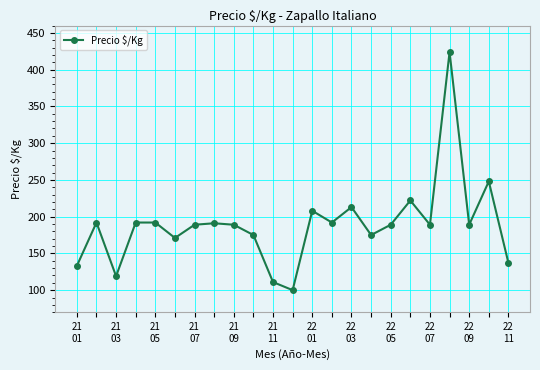

What is the difference between the maximum and minimum values?

324